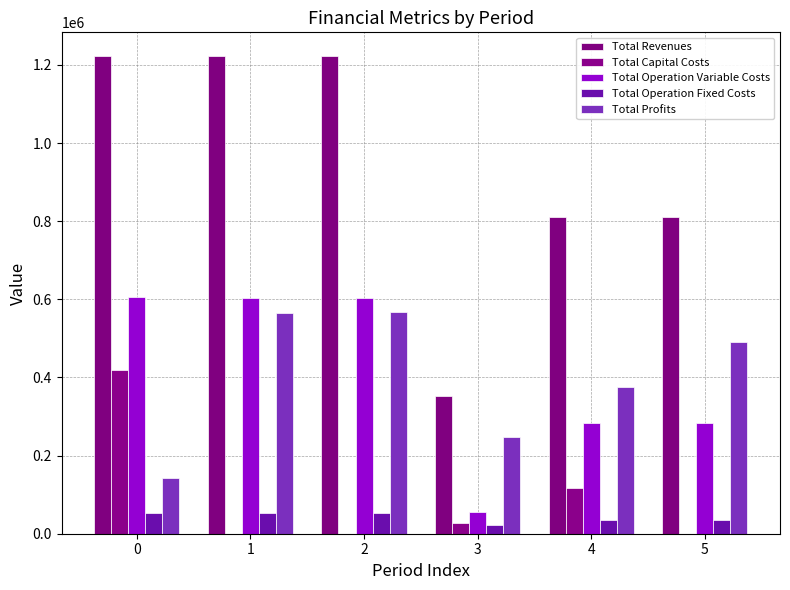

What is the sum of all Total Profits values?

2389663.5